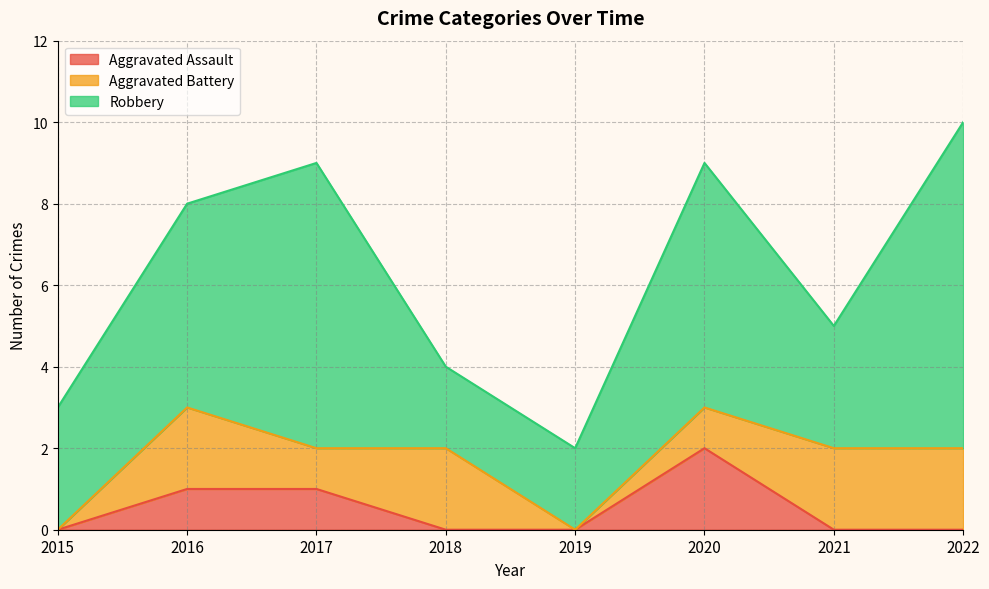

In Robbery, how many points are higher than both neighbors (excluding endpoints)?

2